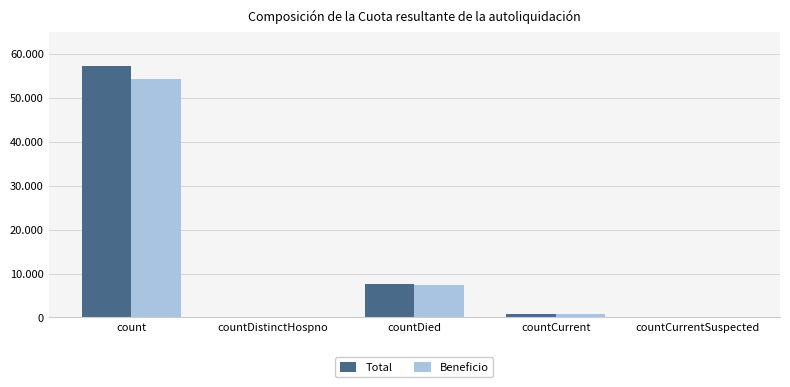

Reading left to right, what are all the values shown in this chart?

Total: 57182.0	0.0	7698.0	830.0	0.0
Beneficio: 54322.9	0.0	7313.1	788.5	0.0